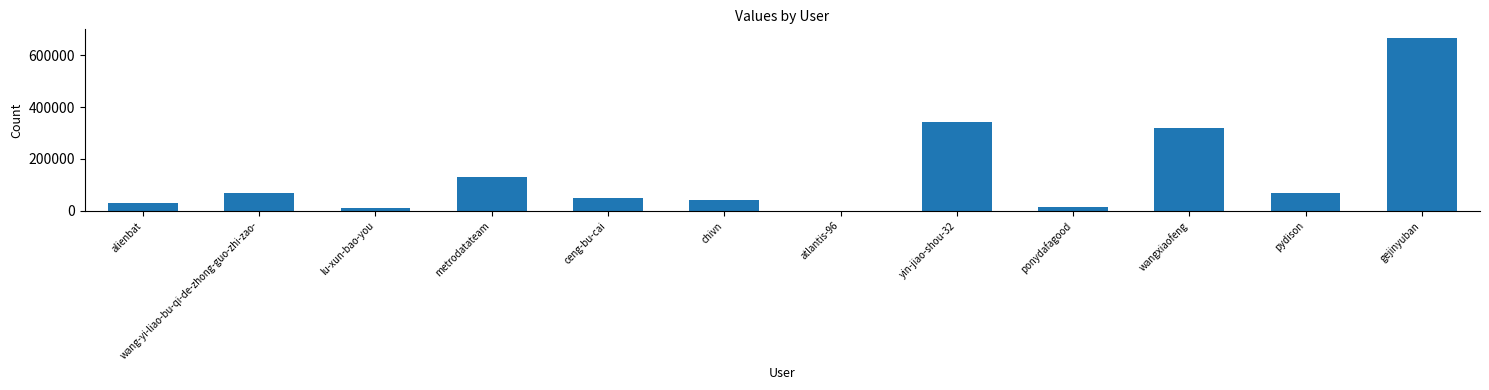

At which category does the chart reach its peak across all series?

gejinyuban